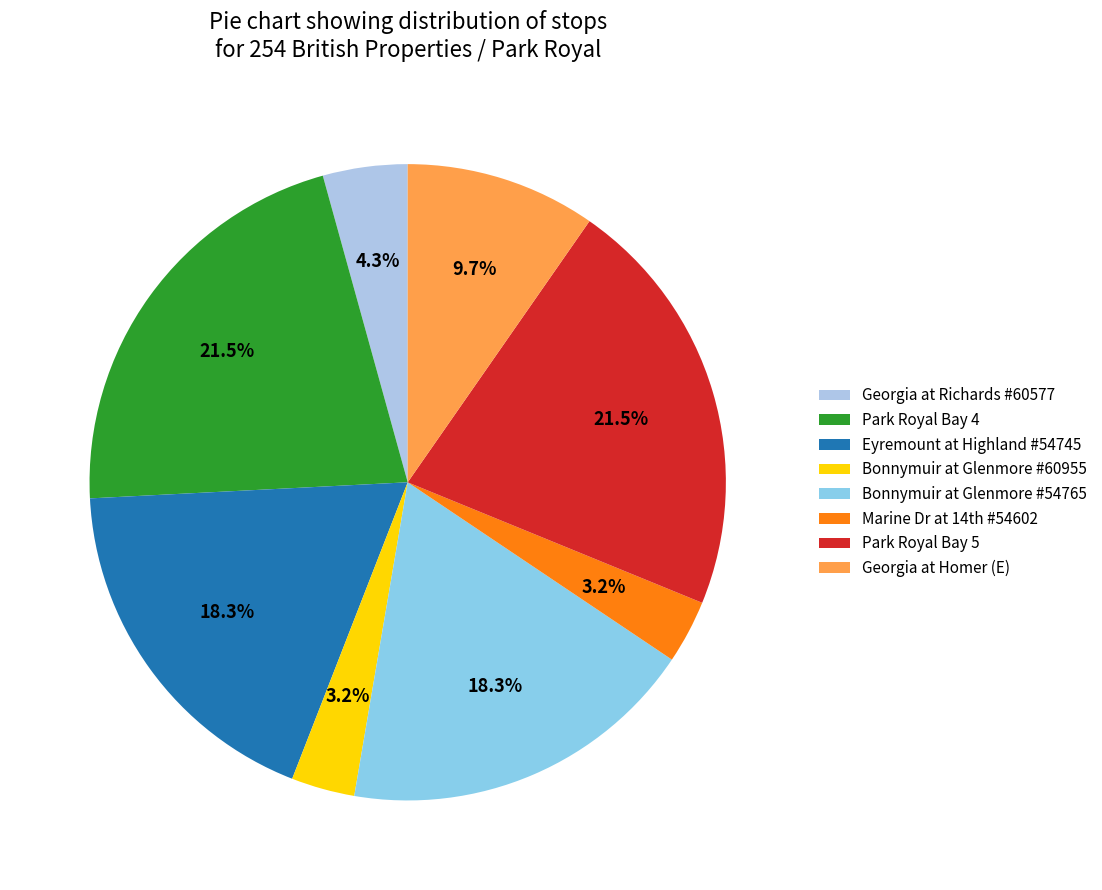

How many segments does this pie chart have?

8